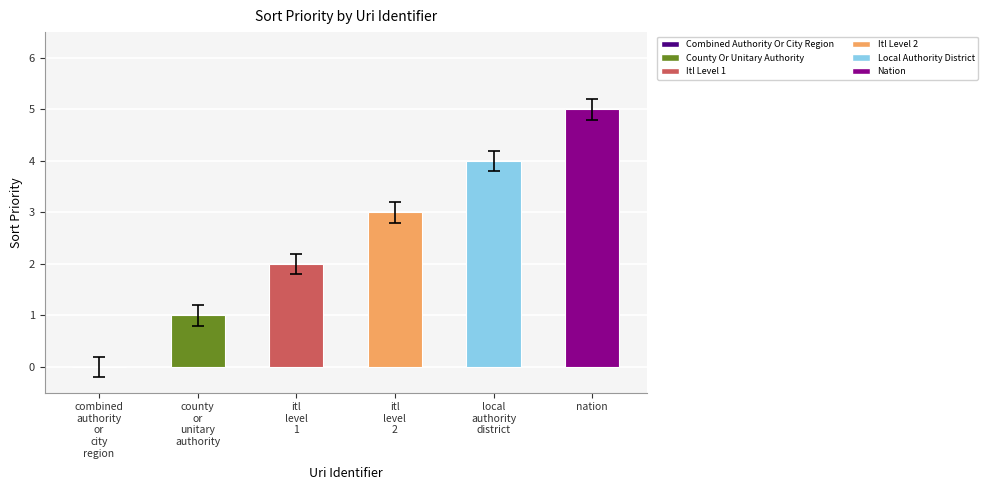

What is the greatest value displayed?

5